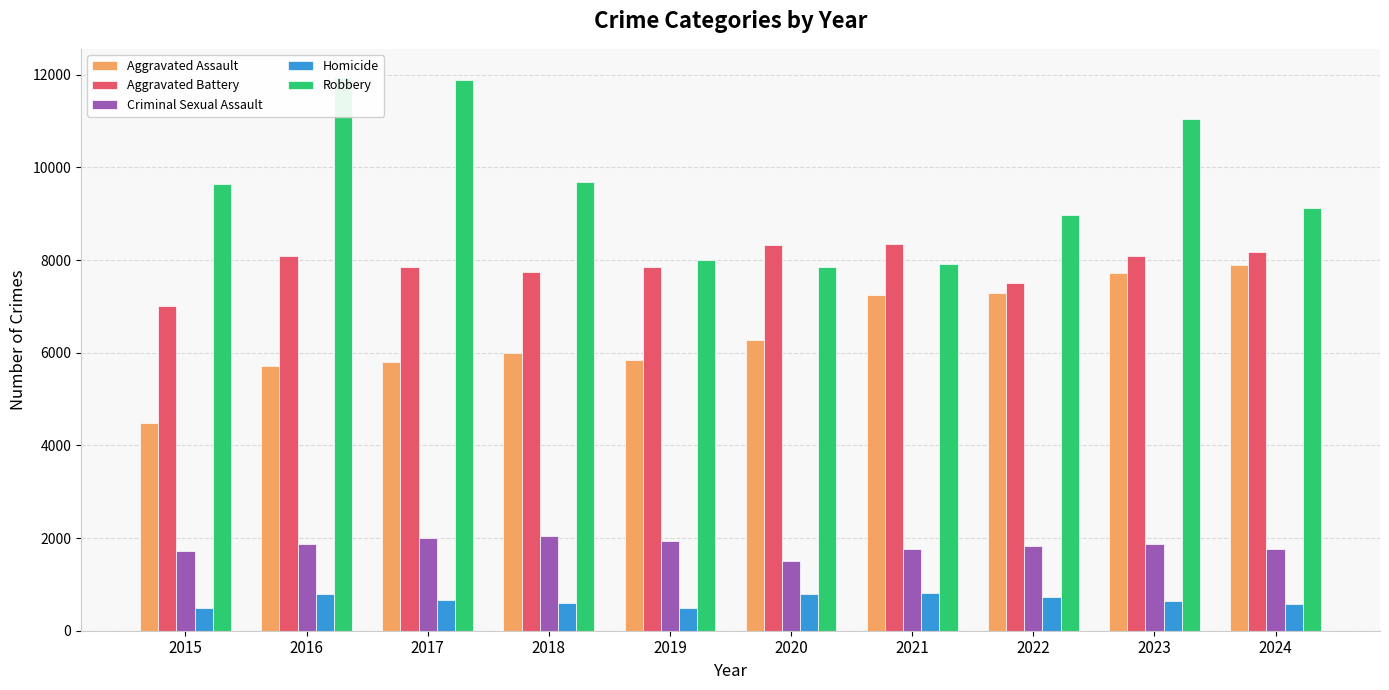

What is the sum of all Homicide values?

6581